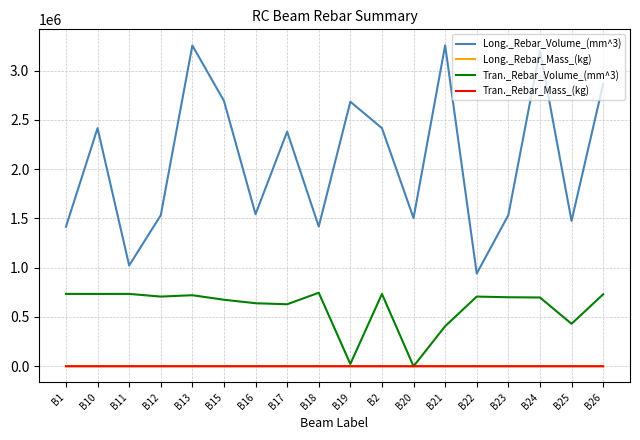

The value of Long._Rebar_Volume_(mm^3) at B11 is 1022650.0. True or false?

True